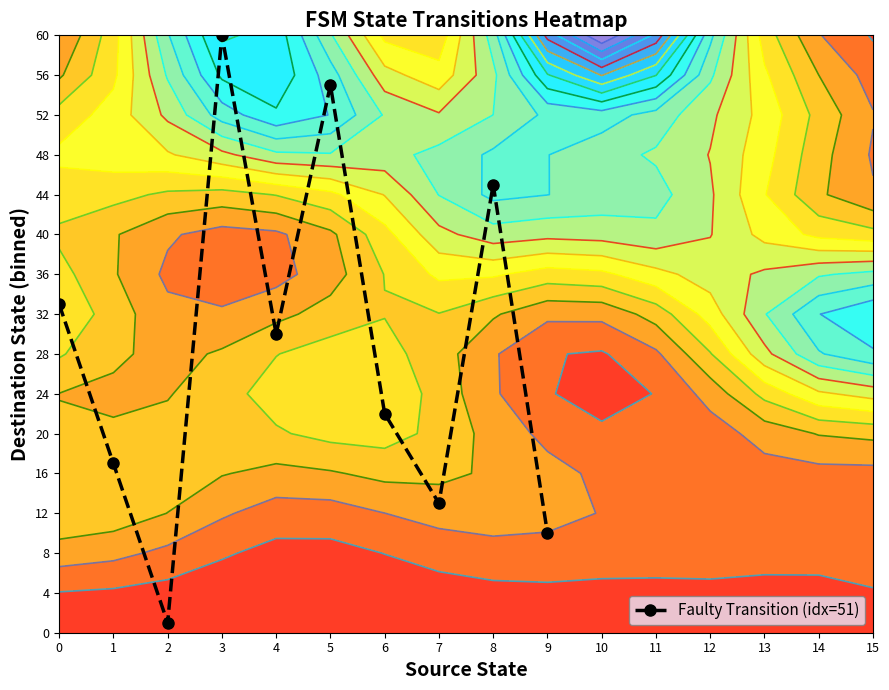

What is the average value?

7.2